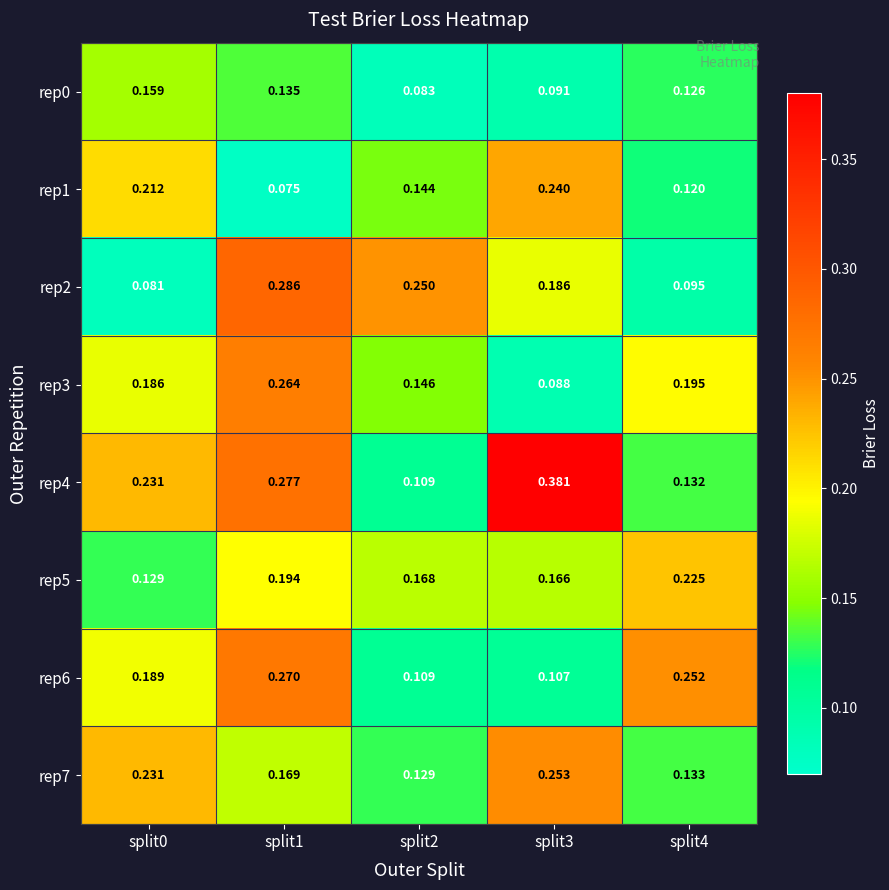

Is the value of rep7 at split3 greater than the value of rep6 at split3?

Yes